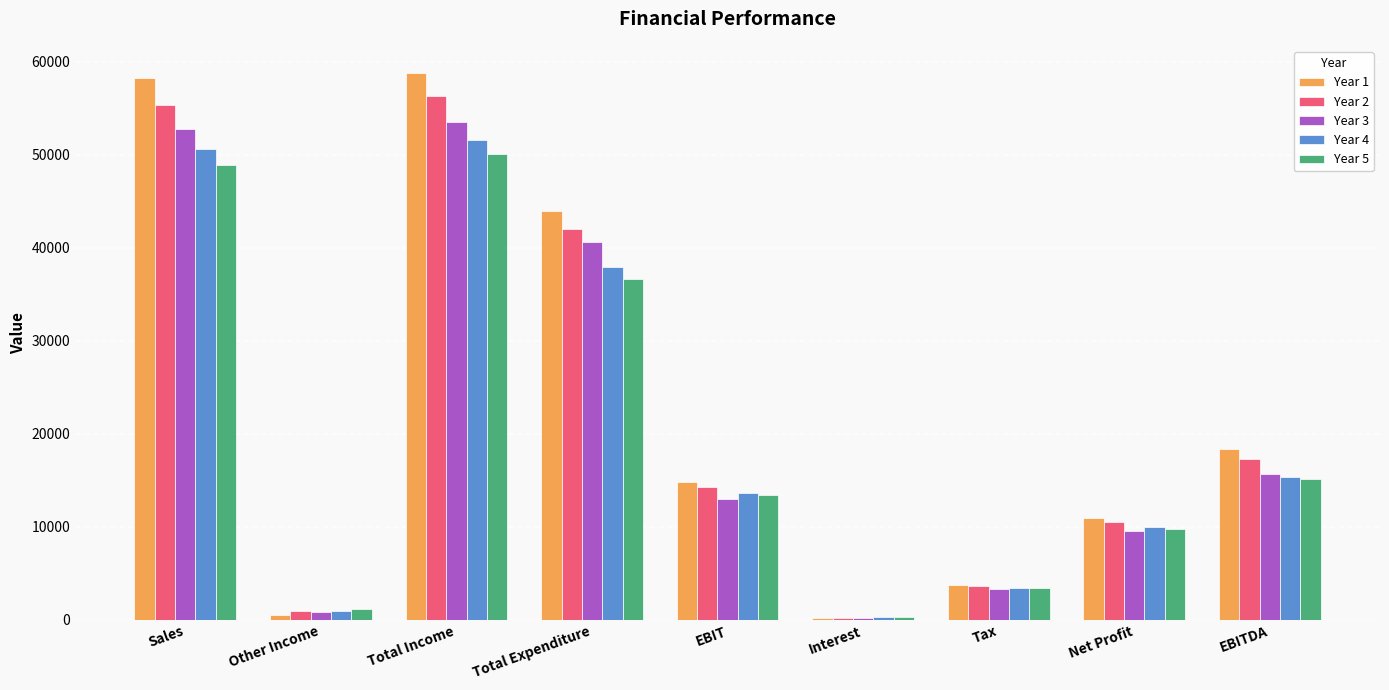

Reading left to right, extract all data points from this chart.

Year 1: 58229	520	58749	43945	14804	160	3761	10883	18326
Year 2: 55309	965	56274	42030	14244	148	3631	10465	17297
Year 3: 52758	789	53547	40572	12975	199	3257	9519	15676
Year 4: 50591	981	51572	37963	13609	245	3405	9959	15325
Year 5: 48885	1205	50090	36648	13442	251	3385	9806	15089